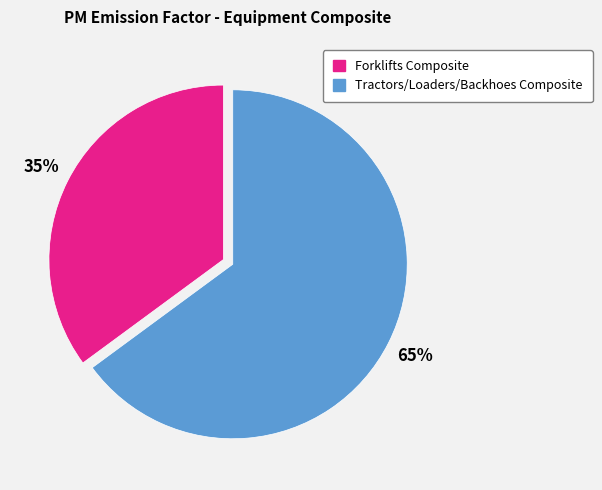

To the nearest percent, what portion does Forklifts Composite represent?

35%